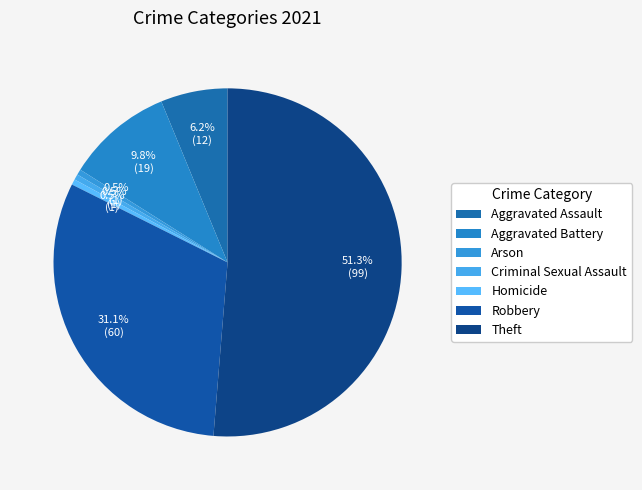

Which category has the biggest portion of the pie?

Theft